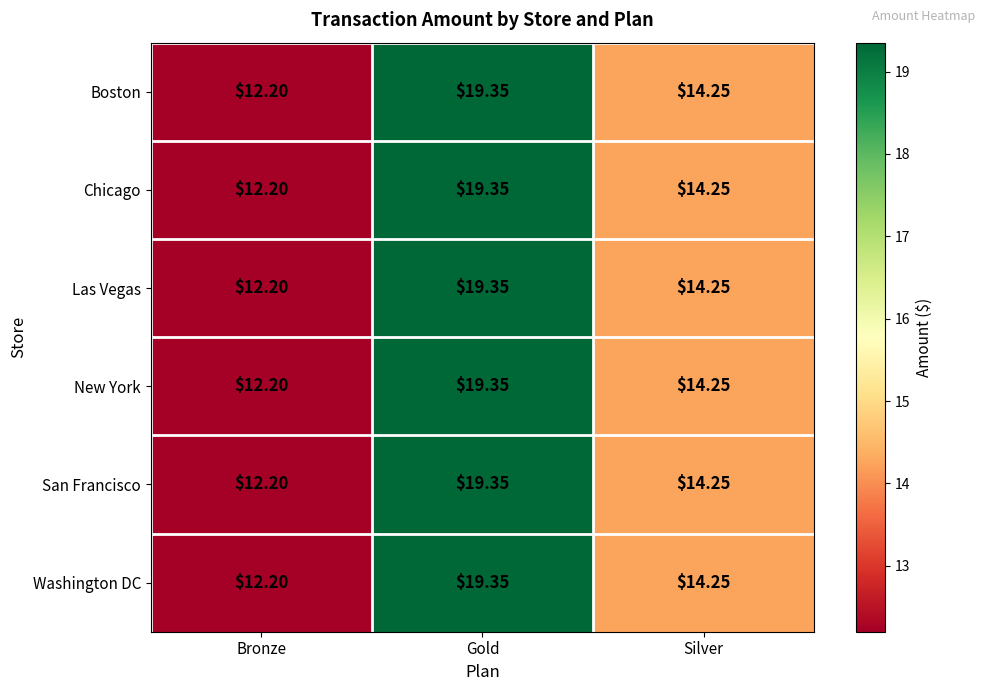

Rank the categories by Chicago value from highest to lowest.

Gold, Silver, Bronze